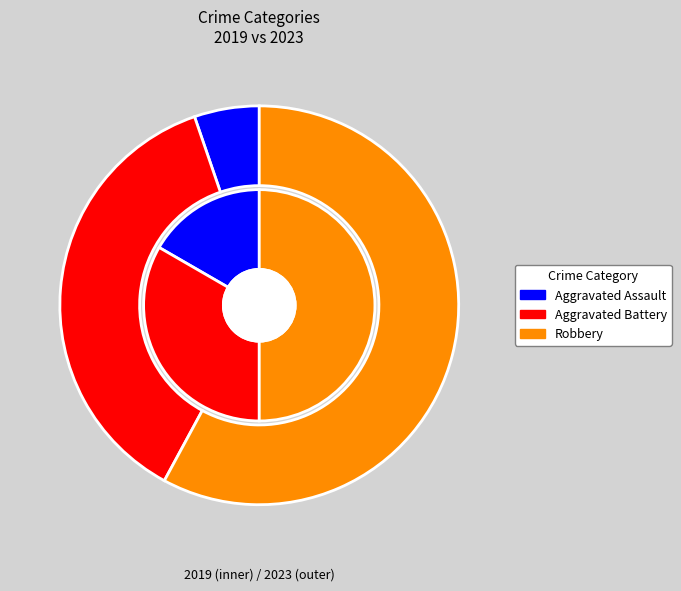

How many slices are in this pie chart?

3